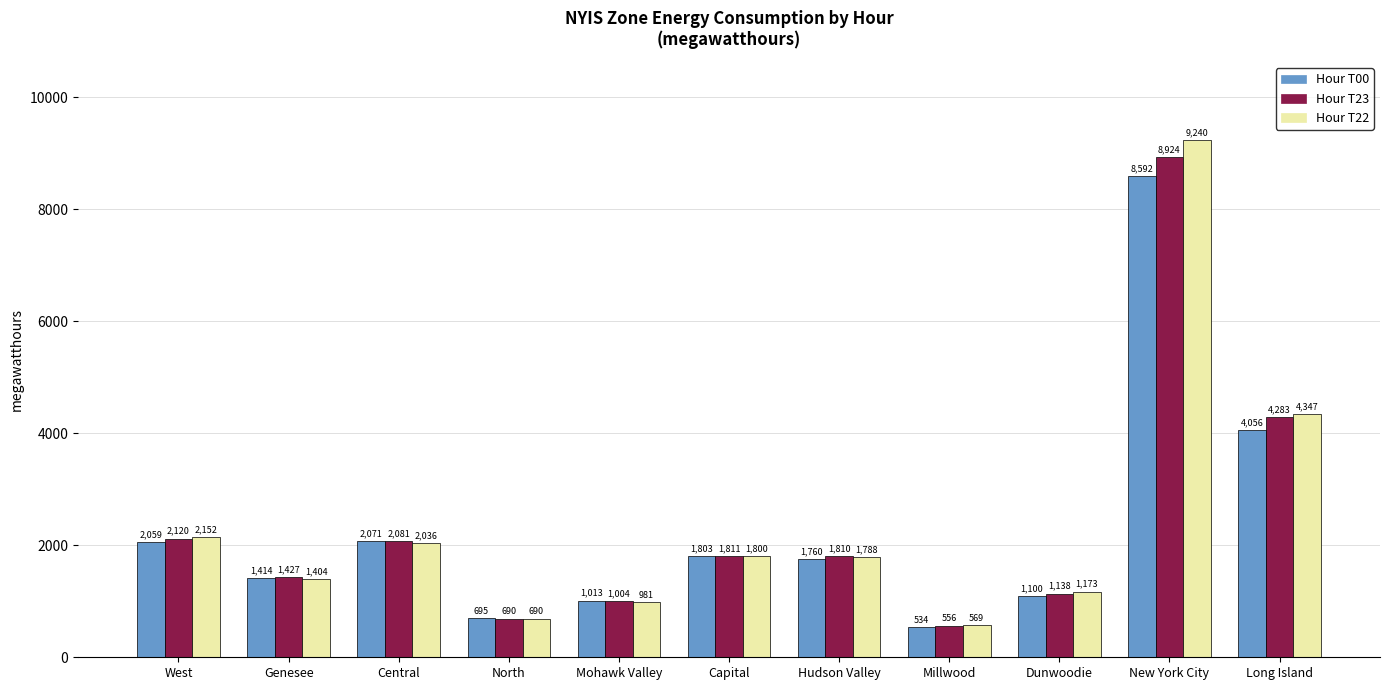

What is the total value across all series at Dunwoodie?

3411